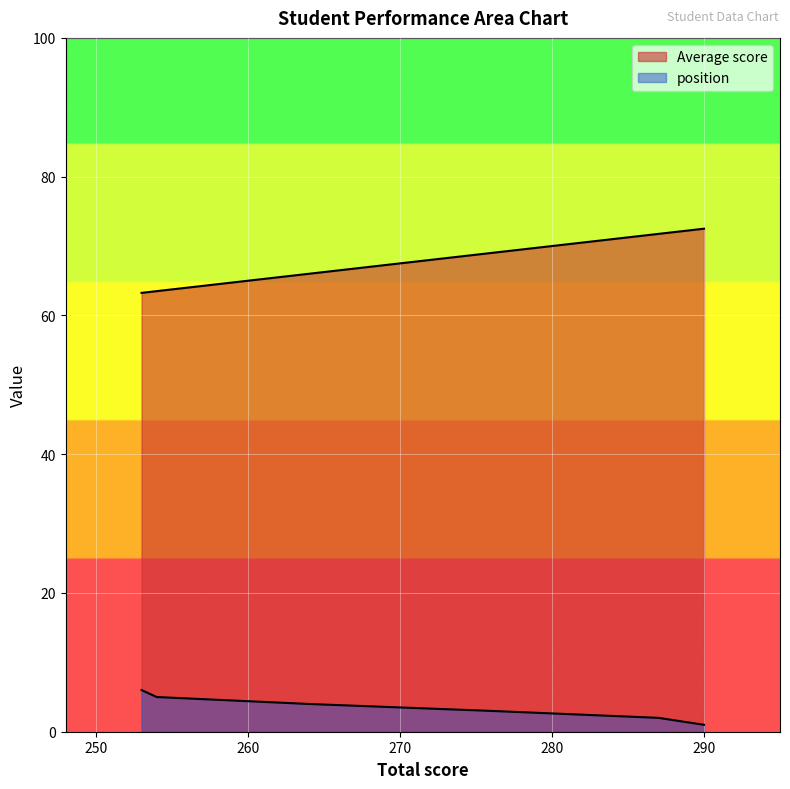

How many values in the position series exceed 4?

2